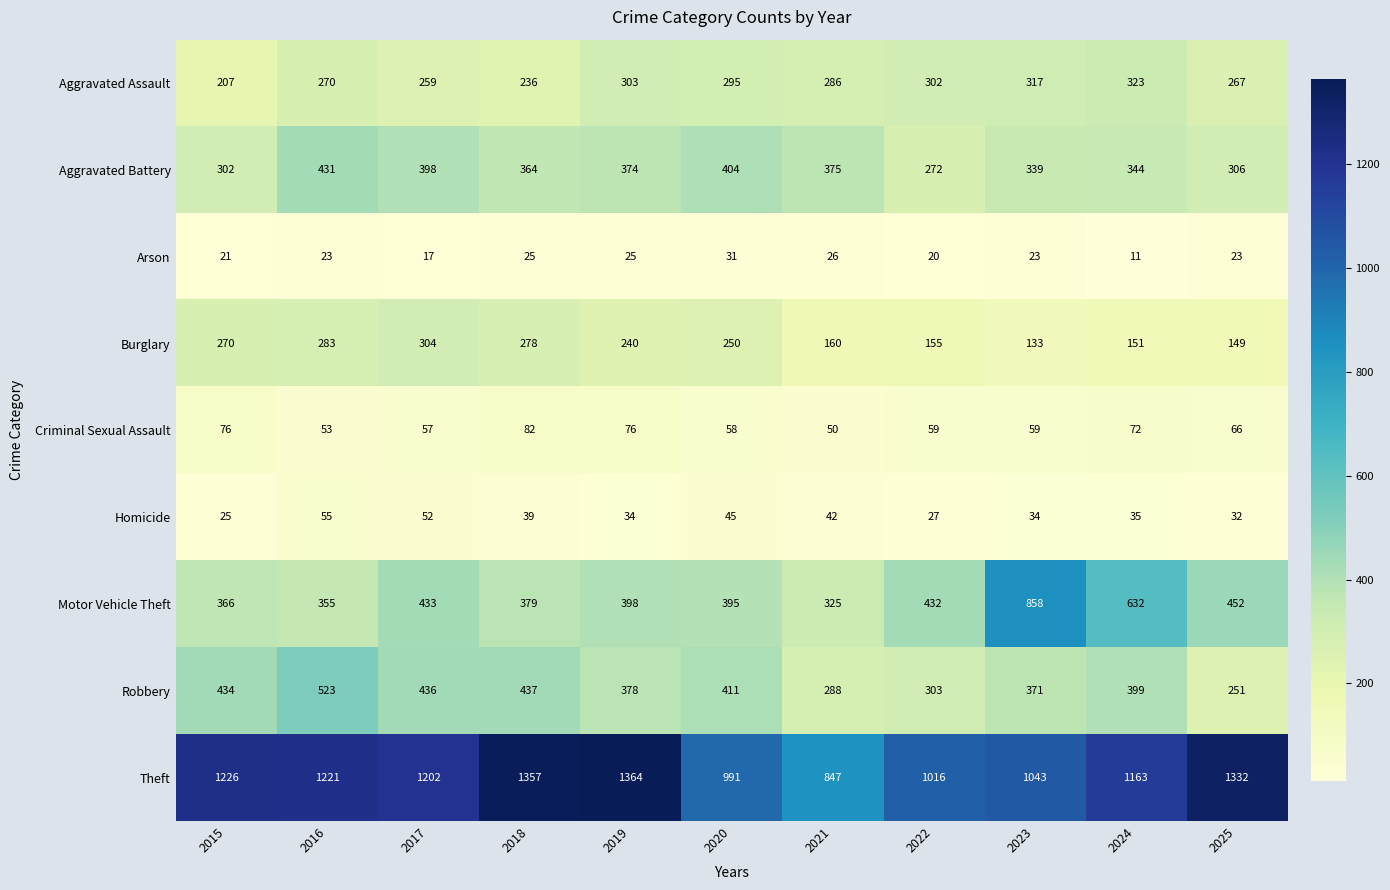

How many data points in Aggravated Battery are less than 364?

5